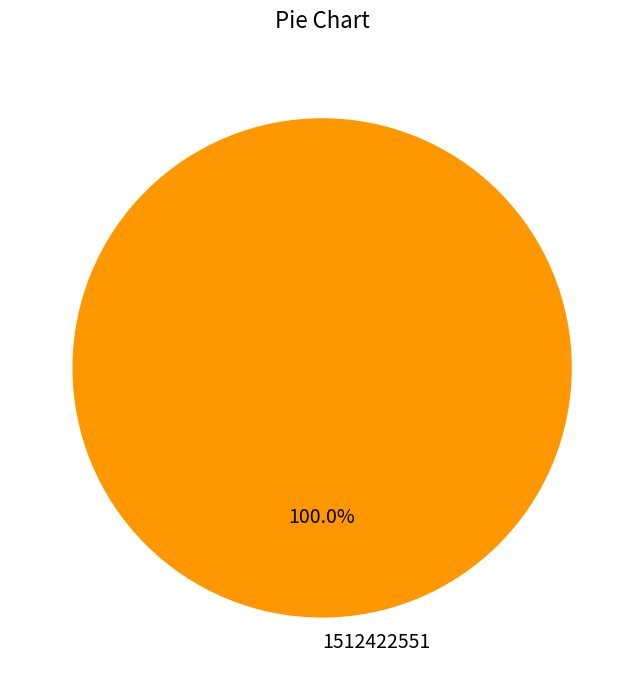

Rank the categories by value from lowest to highest.

1512422551